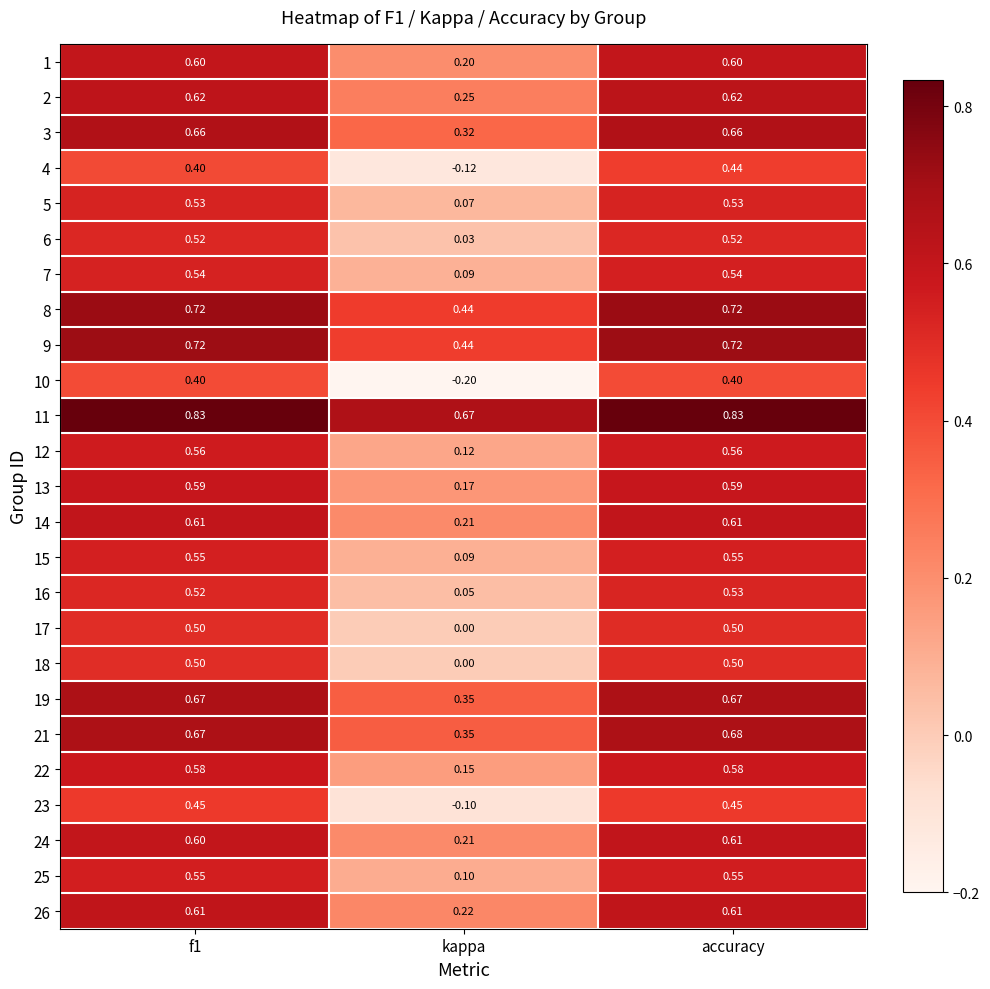

Which label corresponds to the smallest value in the chart?

kappa